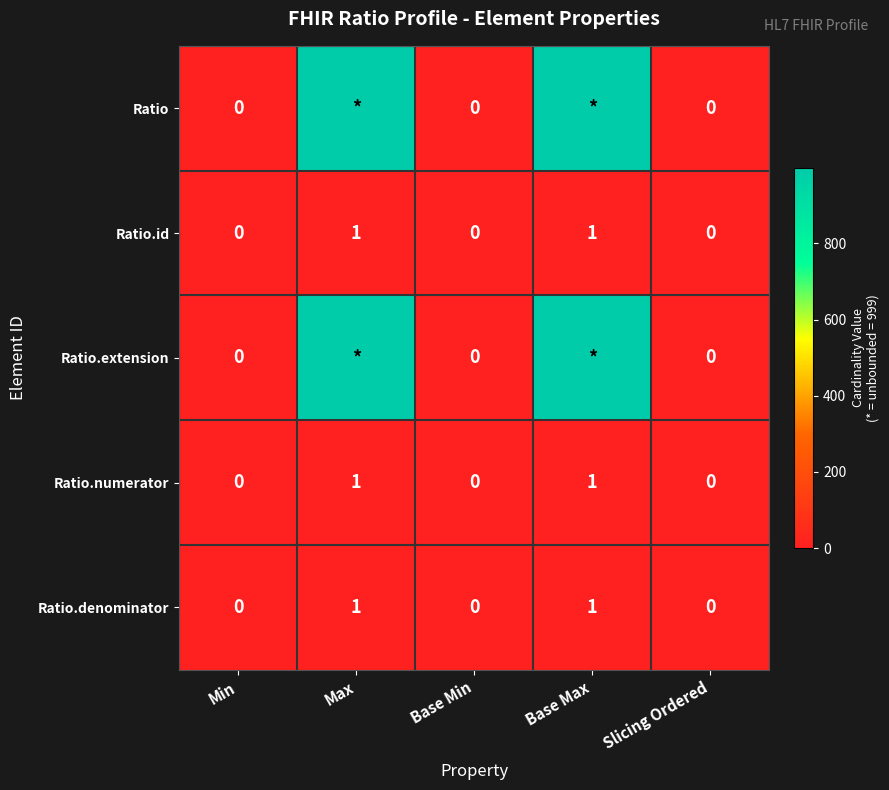

The Ratio.id series shows 1 at Slicing Ordered. True or false?

False